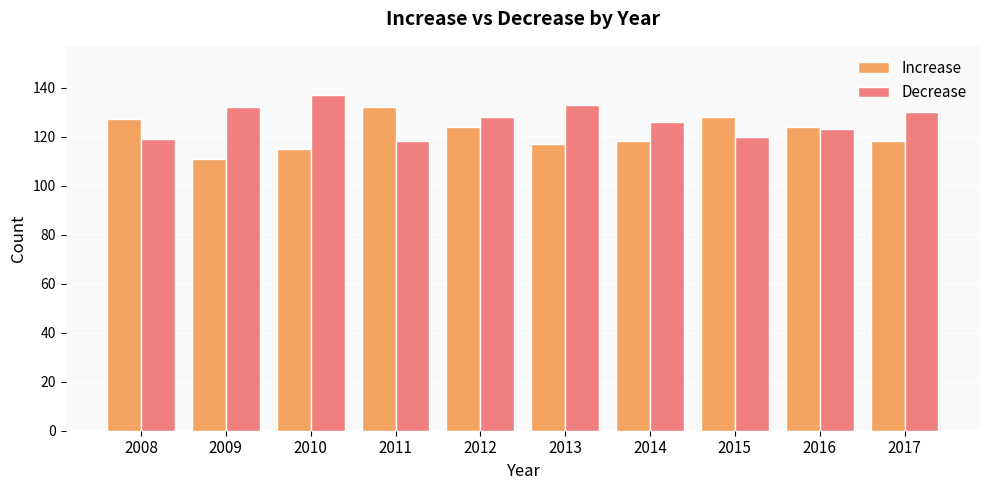

What is the difference between the highest and lowest values at 2015?

8